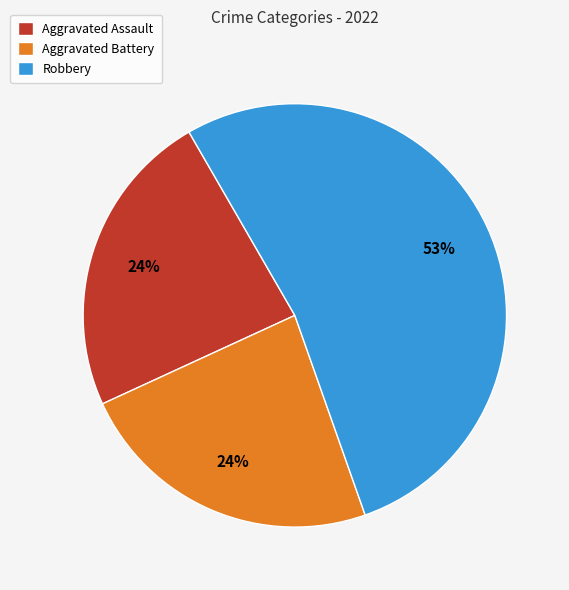

Is the sum of Robbery and Aggravated Assault greater than half?

Yes